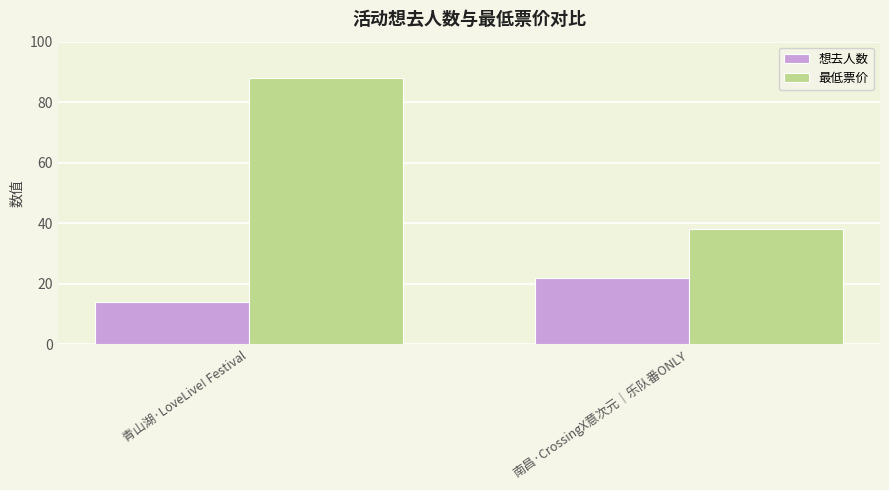

Rank the categories by 最低票价 value from lowest to highest.

南昌·CrossingX意次元｜乐队番ONLY, 青山湖·LoveLive! Festival